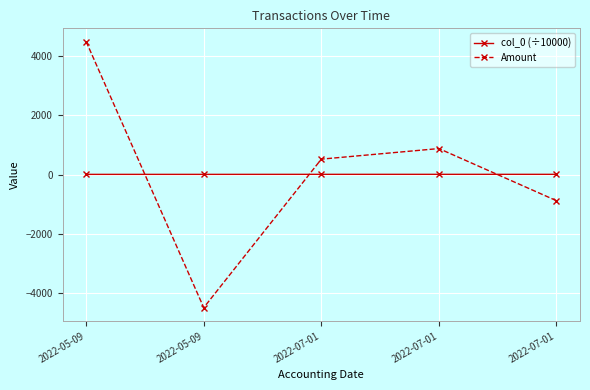

What is the difference between the maximum and second lowest values in the col_0 (÷10000) series?

1.1